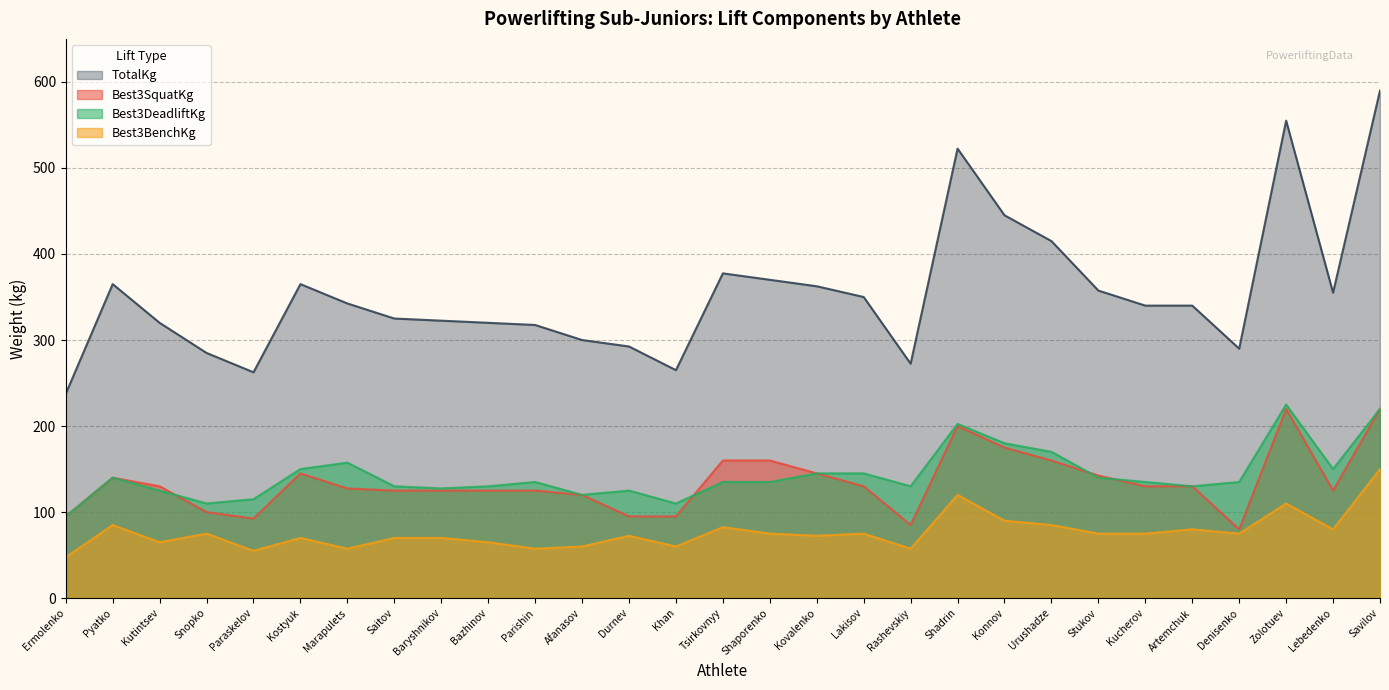

What is the smallest value displayed?

47.5